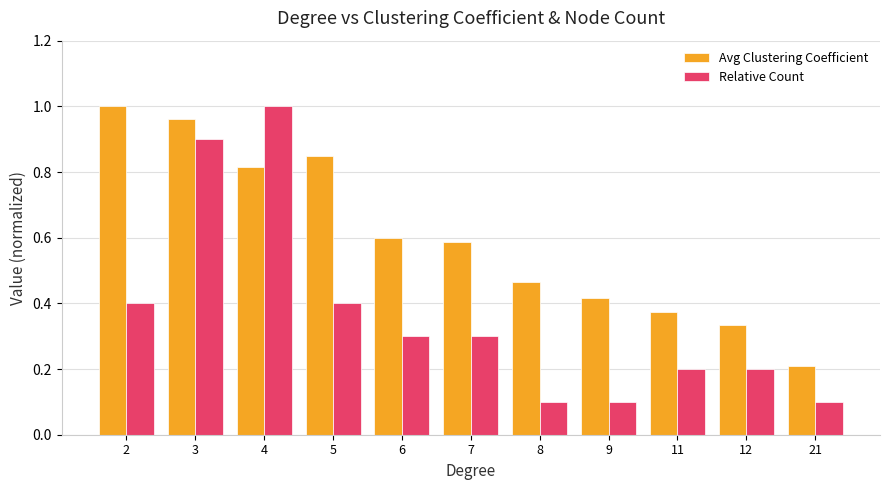

Which series changed the most between 6 and 8?

Relative Count